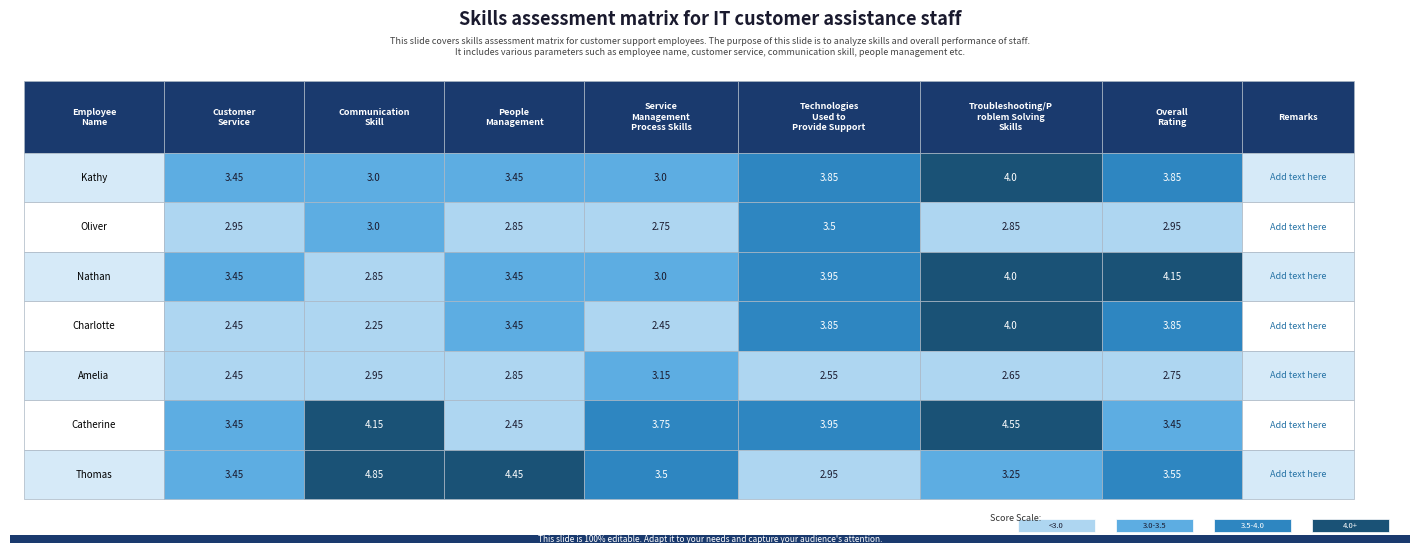

Which series changed the most between 0 and 1?

Thomas